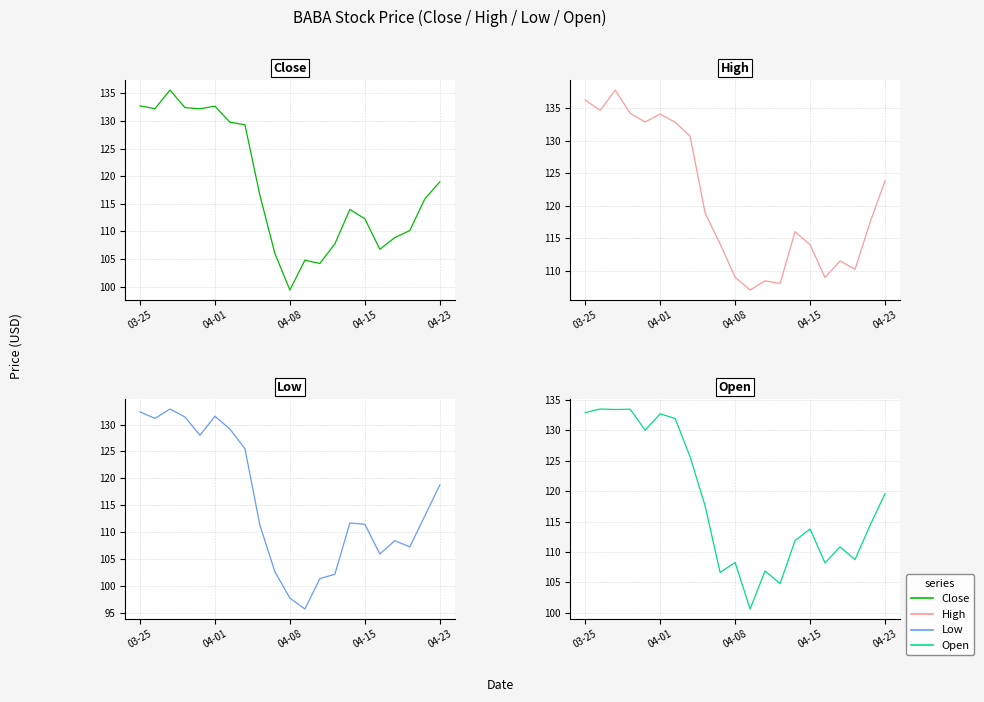

The Open series shows 114.4 at 19. True or false?

True